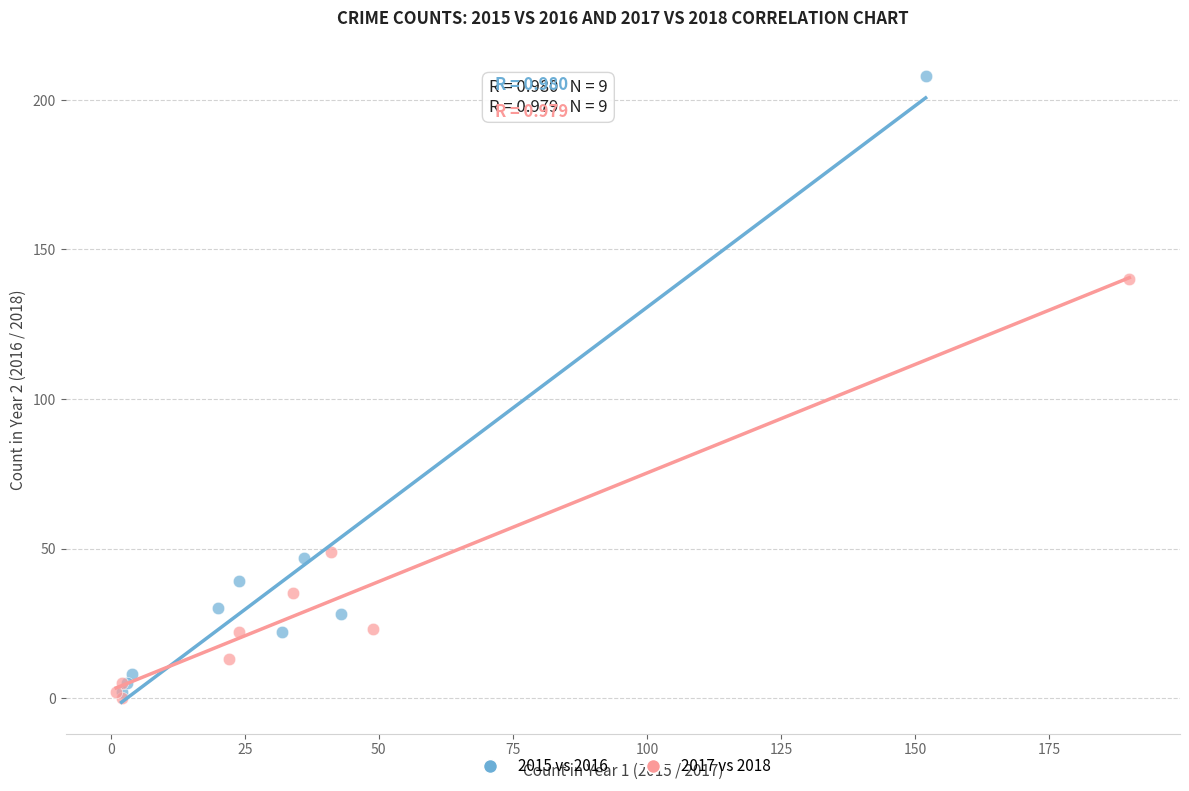

Which series has the largest Y range (max minus min)?

2015 vs 2016